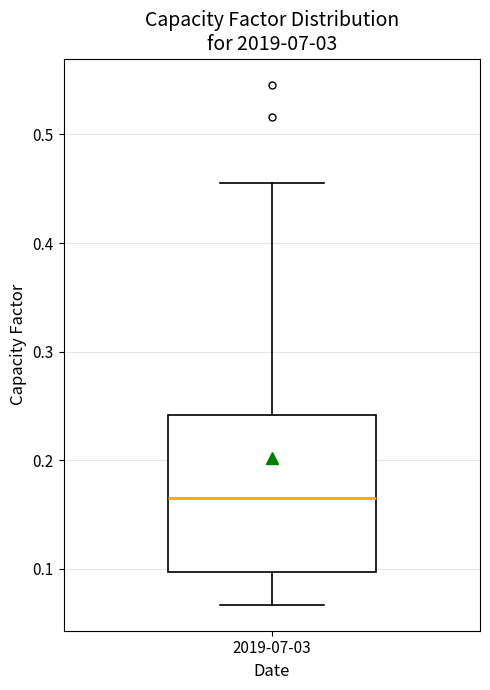

Read this box plot against the y-axis: the position of the median line, the range covered by the box, and the ends of both whiskers. The values are not printed on the chart, so give them approximately, as read against the axis.

median 0.17, box 0.10 to 0.24, whiskers 0.07 to 0.46